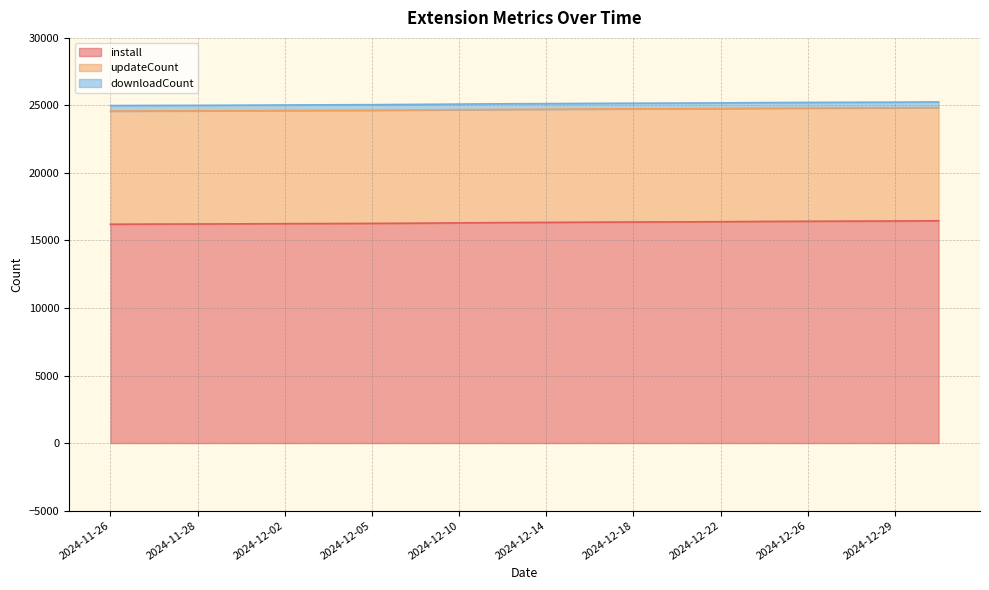

What position from the left is 2024-12-17?

12